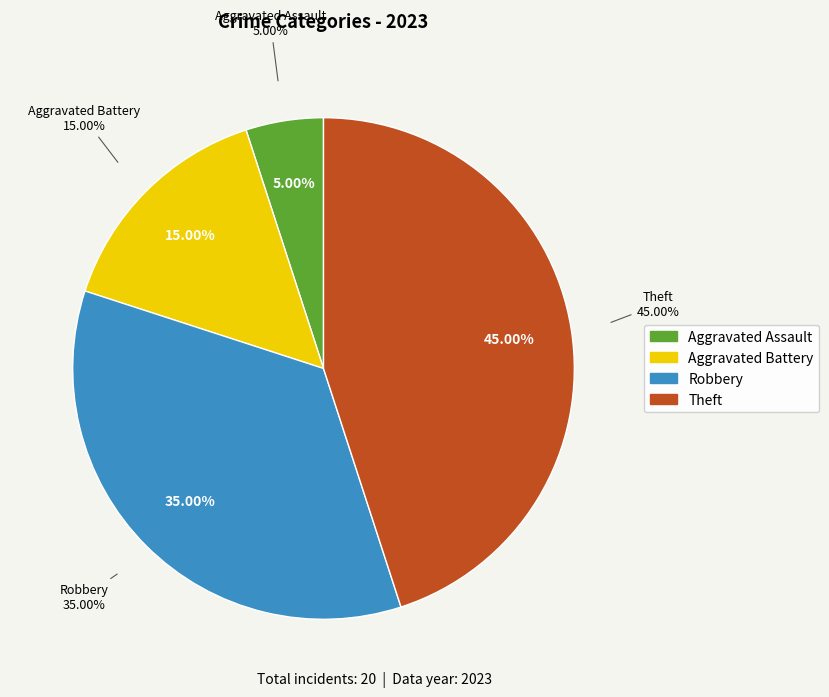

Is there any slice that represents more than half of the pie?

No